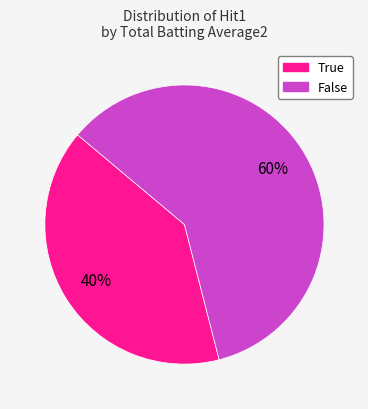

To the nearest percent, what percentage of the pie is True?

40%